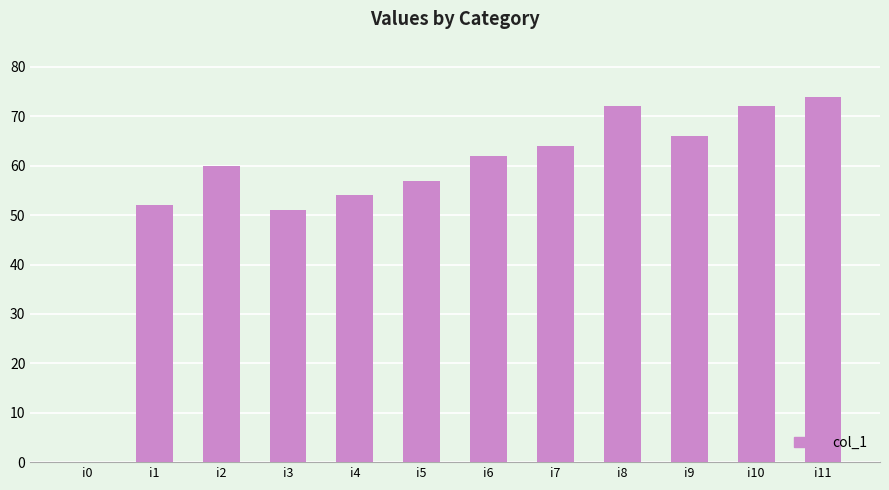

Are the bars grouped side by side (vs. stacked)?

No